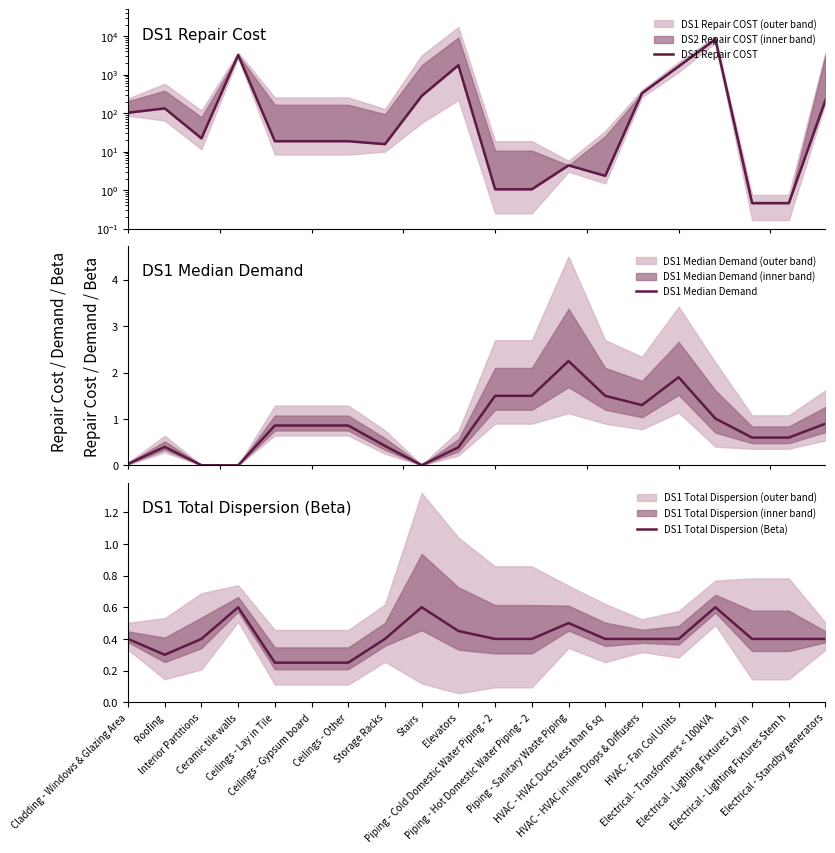

How many interior local valleys does the DS1 Median Demand series have?

3